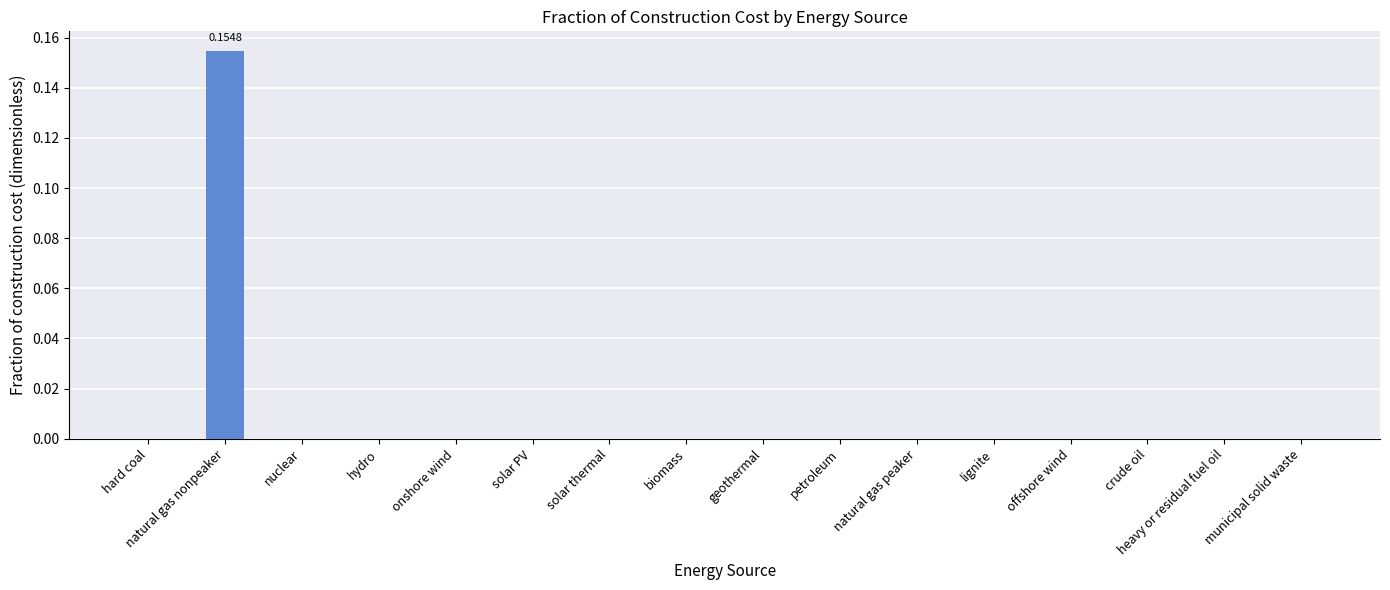

The chart shows a value of 0.0 at nuclear. True or false?

True